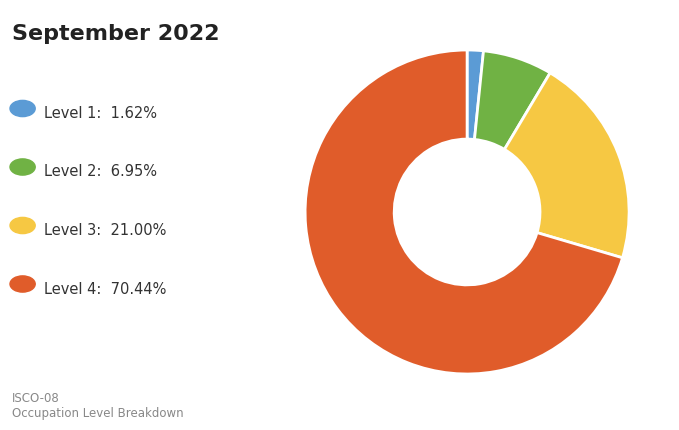

Is there a majority slice in this chart?

Yes